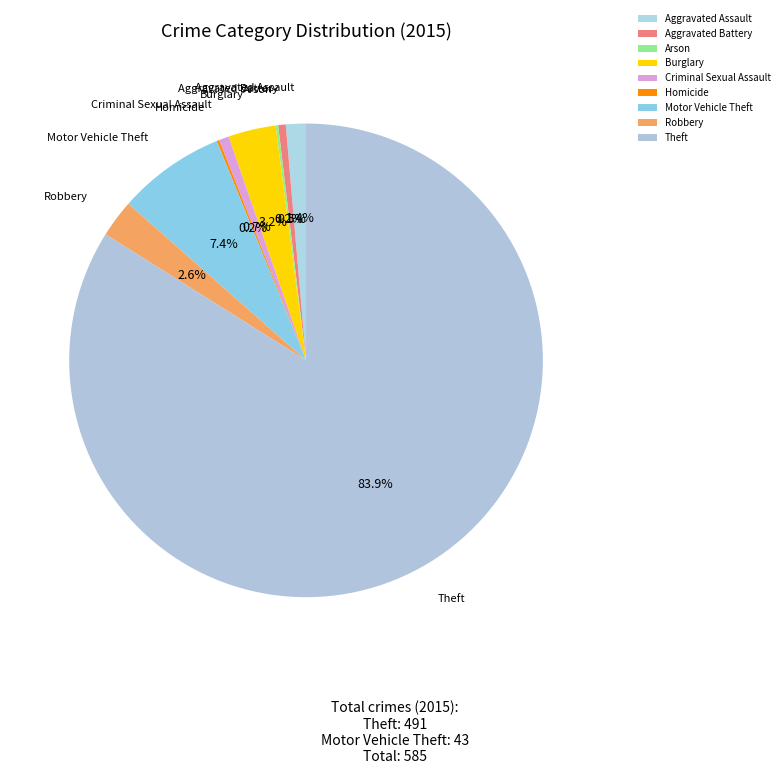

What percentage do Motor Vehicle Theft and Aggravated Battery together represent?

7.9%